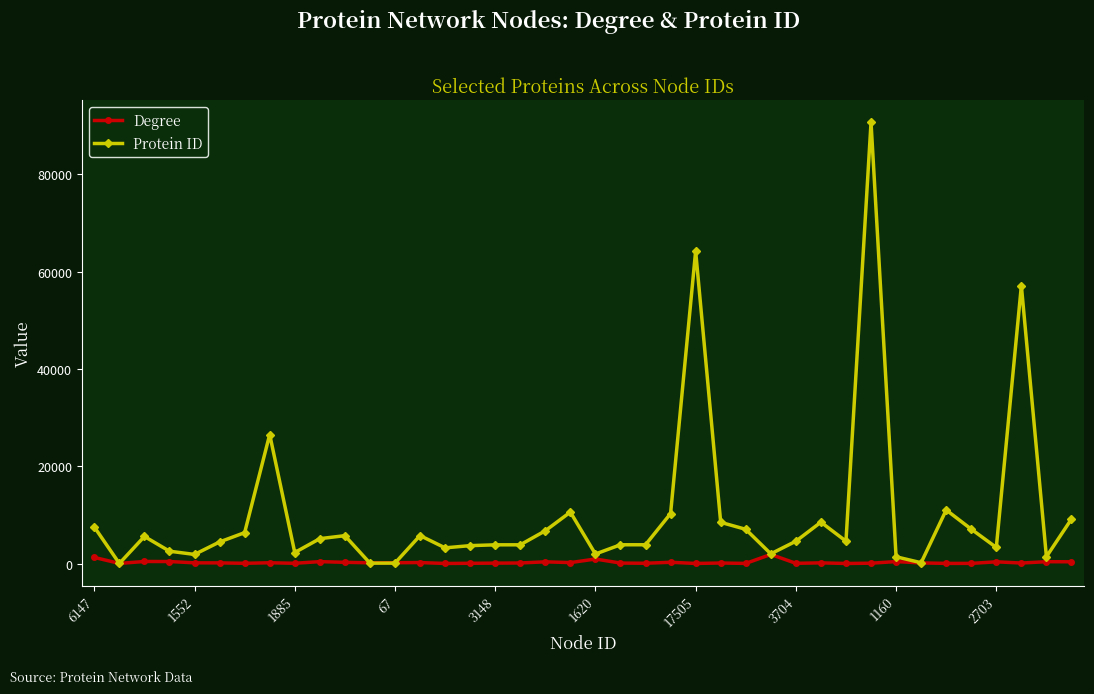

True or false: Protein ID has more than 2 points higher than both neighbors.

True